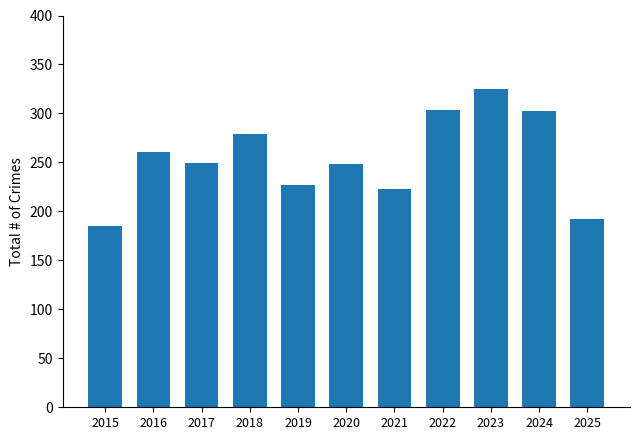

Which has a higher value, 2018 or 2024?

2024